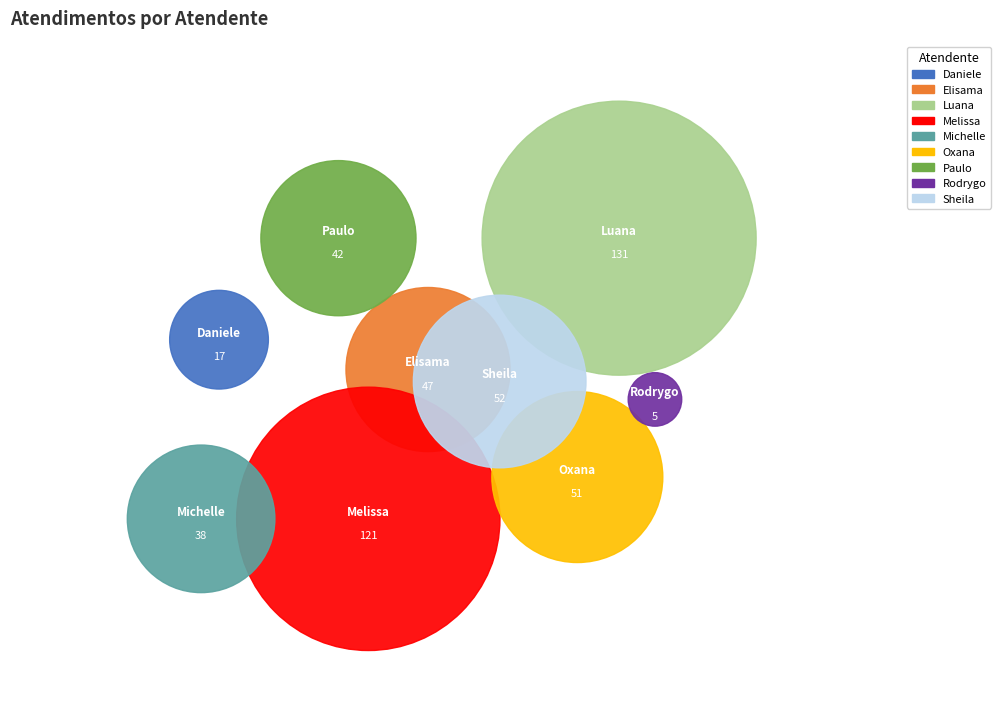

How many segments does this pie chart have?

9